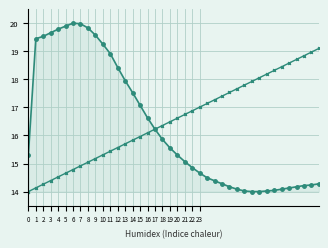

What is the minimum value shown in the chart?

14.0